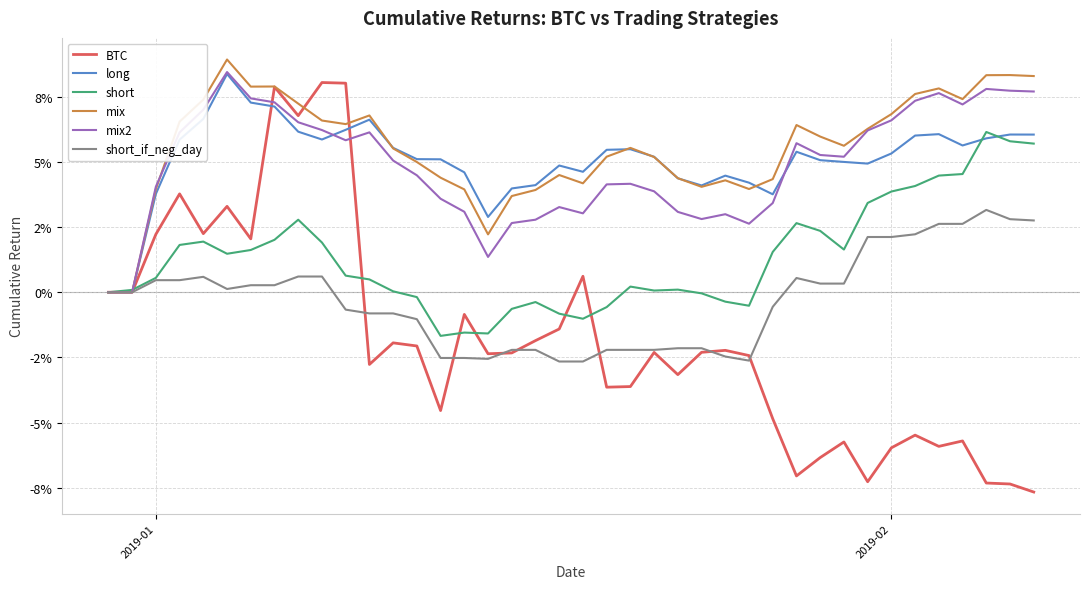

Is this an area chart (filled region under the line)?

No